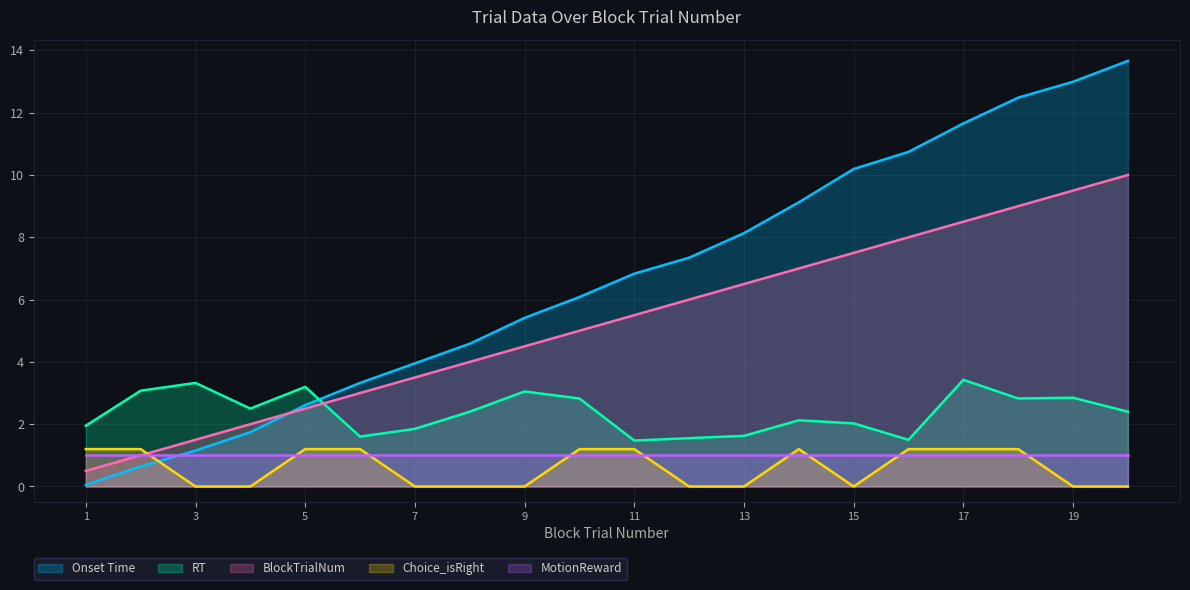

Which category has the lowest value across all series?

3